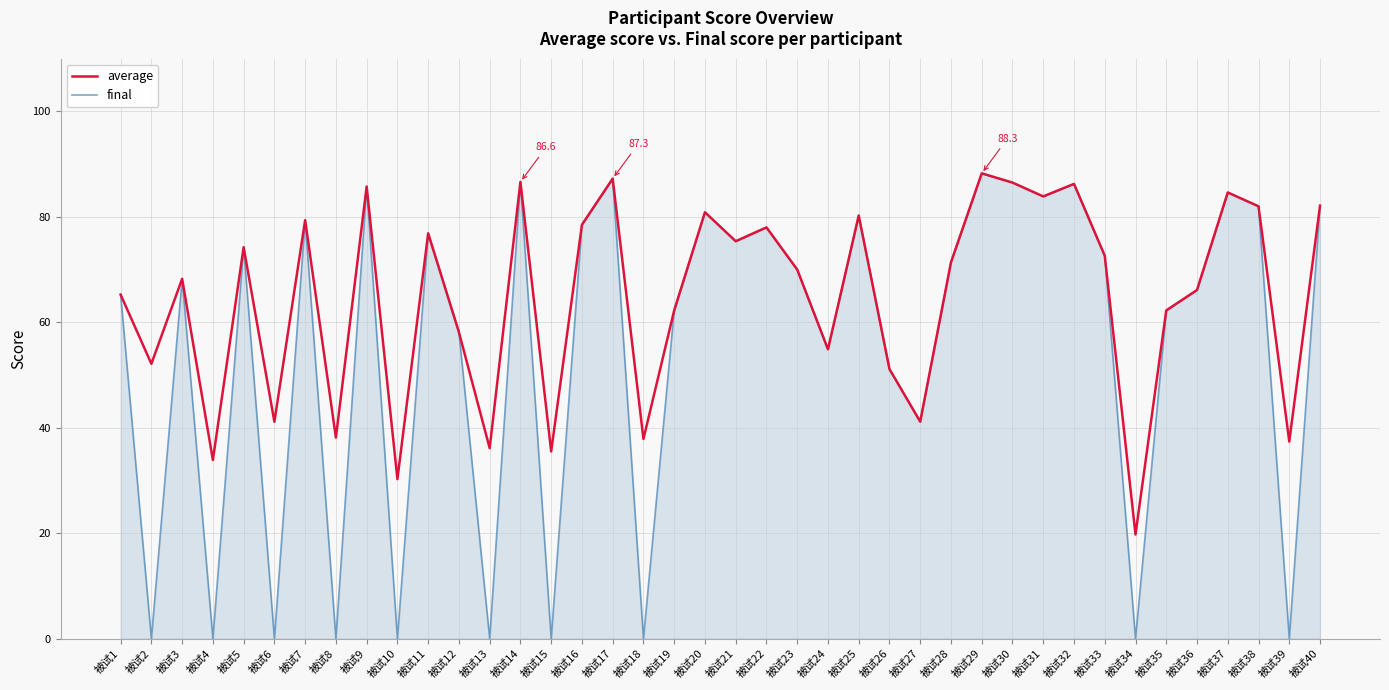

Which category has the lowest value in the average series?

被试34